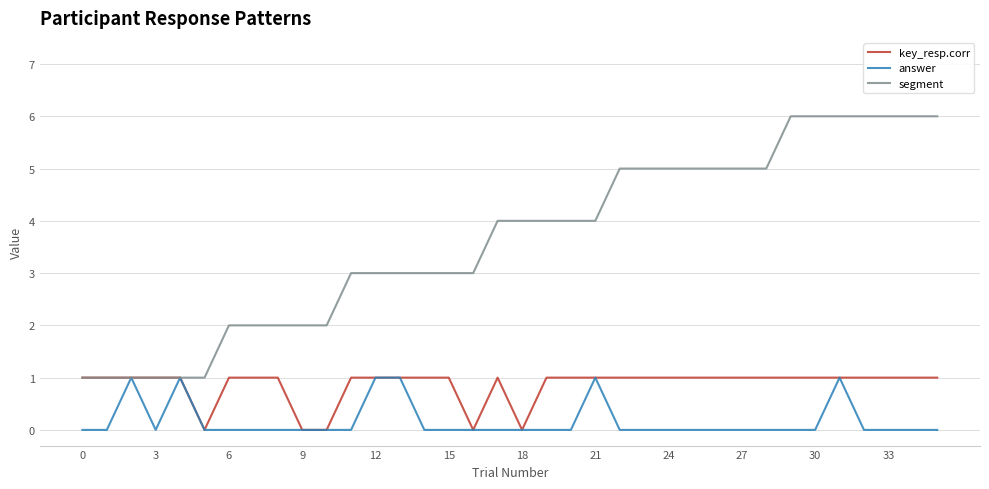

Reading right to left, list all the values displayed in this chart.

key_resp.corr: 1	1	1	1	1	1	1	1	1	1	1	1	1	1	1	1	1	0	1	0	1	1	1	1	1	0	0	1	1	1	0	1	1	1	1	1
answer: 0	0	0	0	1	0	0	0	0	0	0	0	0	0	1	0	0	0	0	0	0	0	1	1	0	0	0	0	0	0	0	1	0	1	0	0
segment: 6	6	6	6	6	6	6	5	5	5	5	5	5	5	4	4	4	4	4	3	3	3	3	3	3	2	2	2	2	2	1	1	1	1	1	1